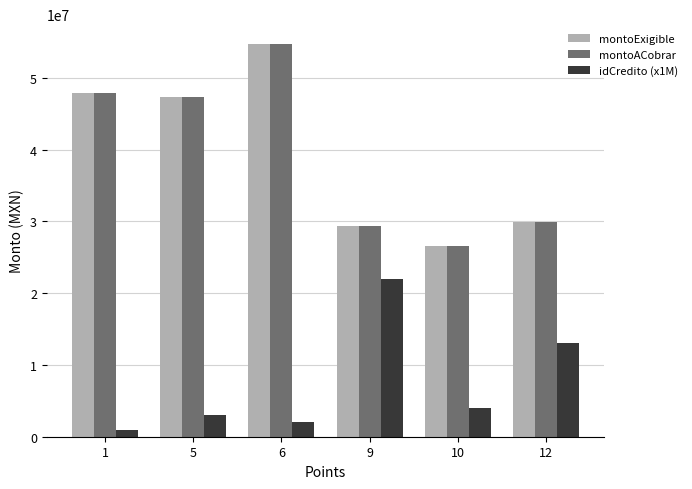

Where is montoExigible nearest to the value 40623470?

5